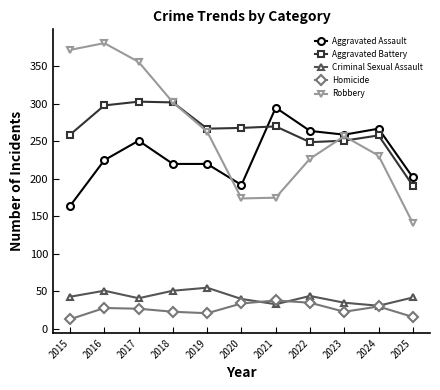

After their last crossing, which series has the higher values: Homicide or Criminal Sexual Assault?

Criminal Sexual Assault